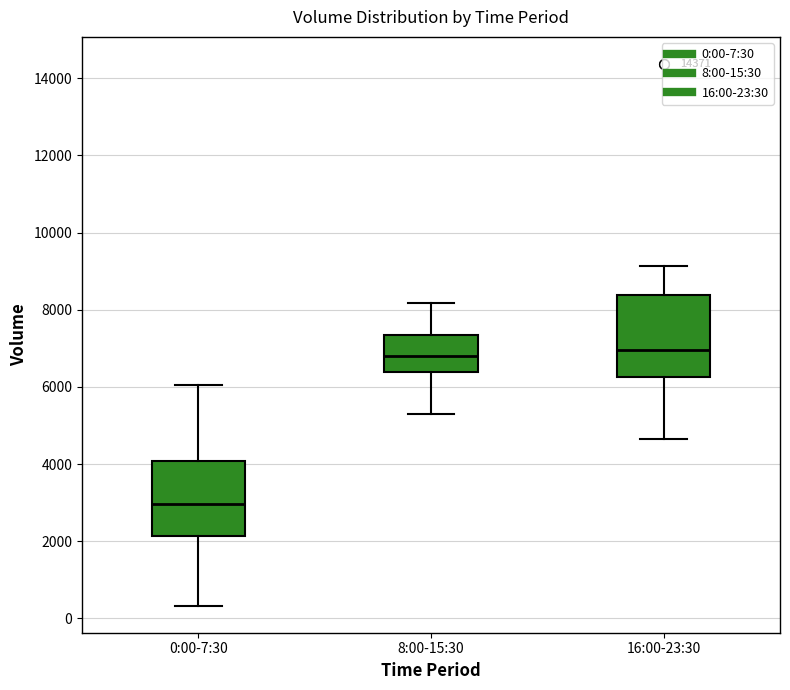

Where is the upper edge of the box for 0:00-7:30 on the y-axis? The values are not printed on the chart, so give them approximately, as read against the axis.

4000